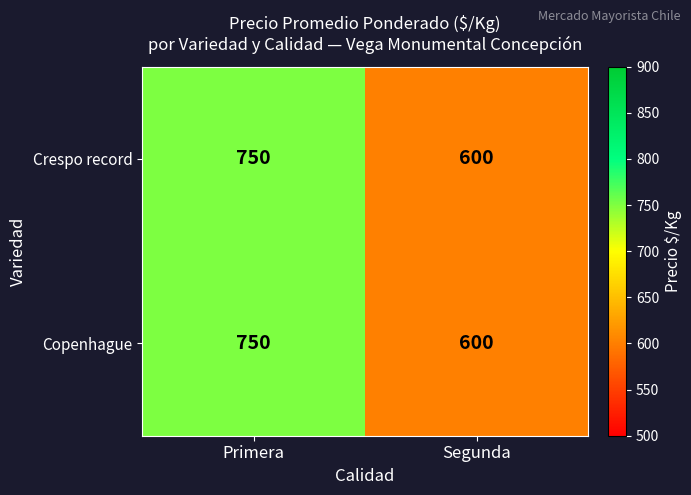

Is it true that Copenhague equals 750 at Primera?

True